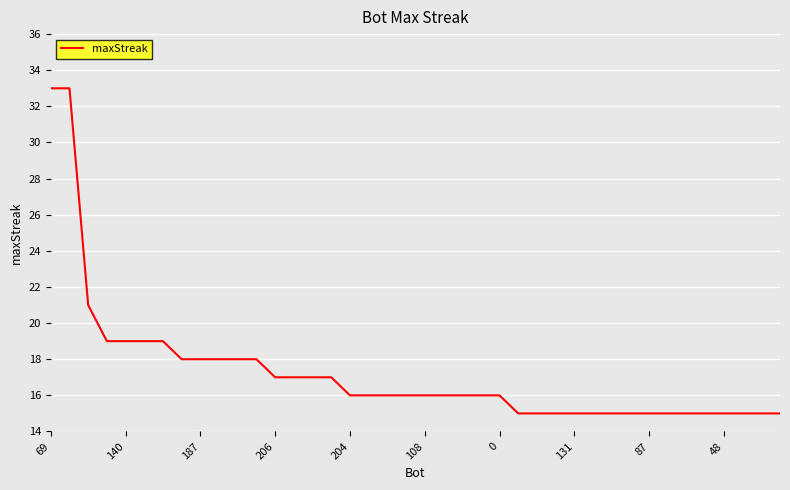

What is the minimum value shown in the chart?

15